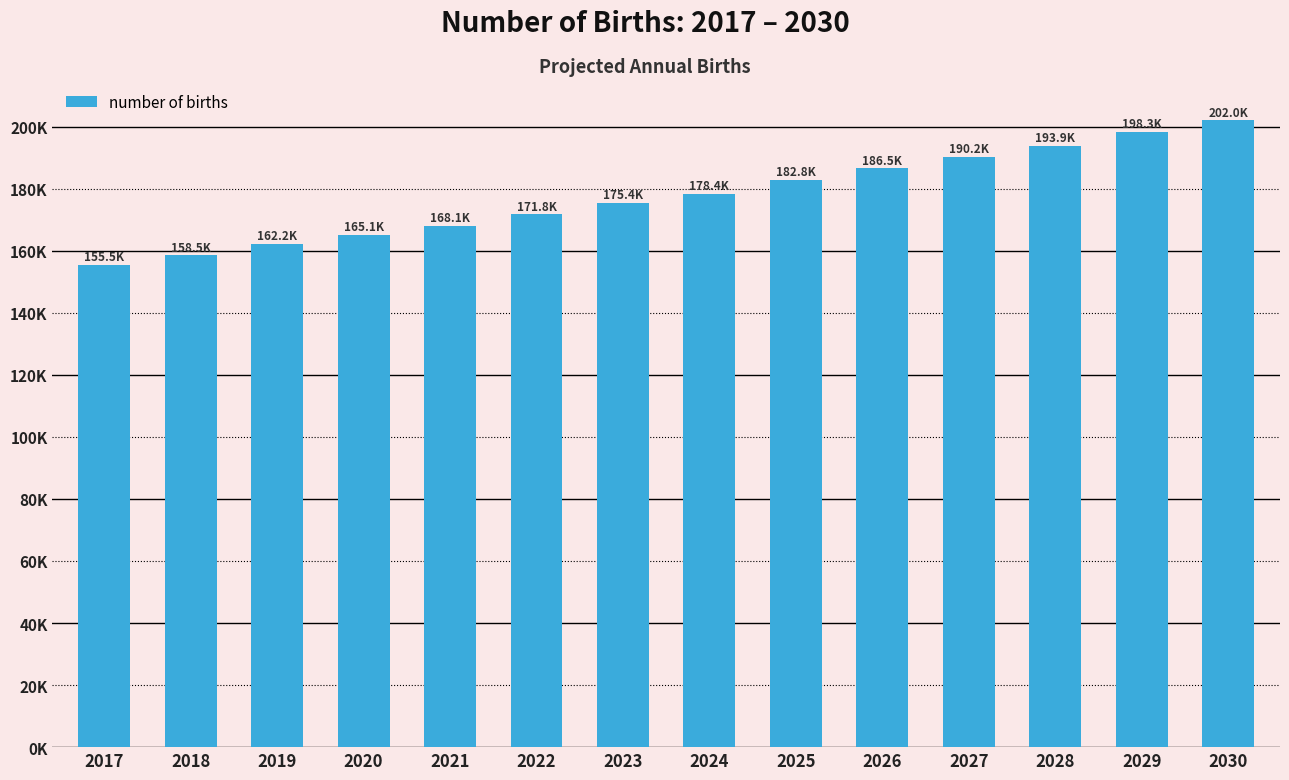

Are the bars horizontal?

No